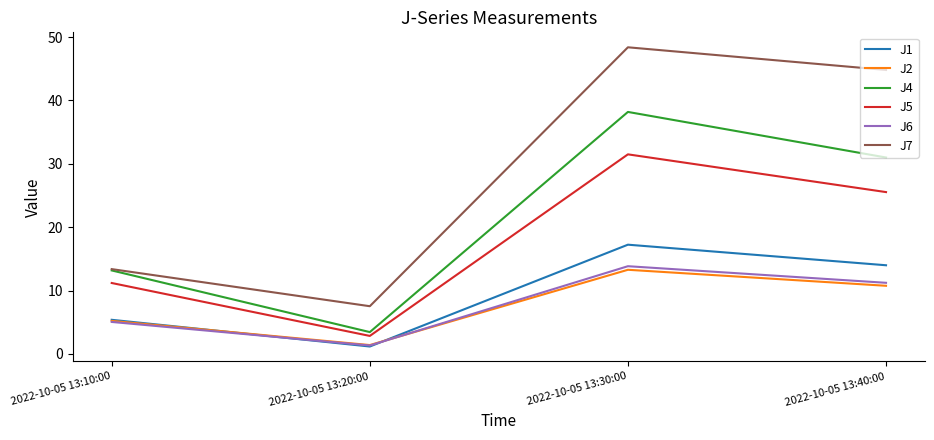

Is it true that J5 equals 11.2 at 2022-10-05 13:10:00?

True